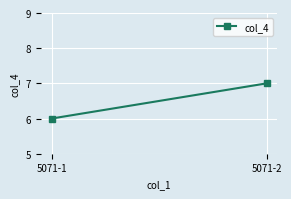

Reading left to right, what are all the values shown in this chart?

5071-1=6	5071-2=7